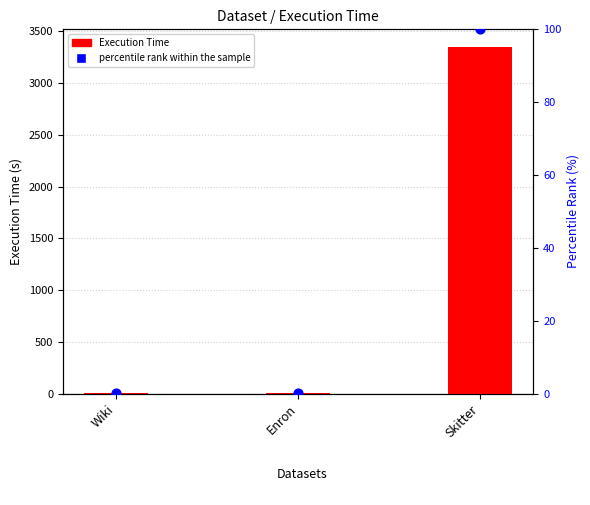

Which series reaches the minimum Y coordinate?

percentile rank within the sample